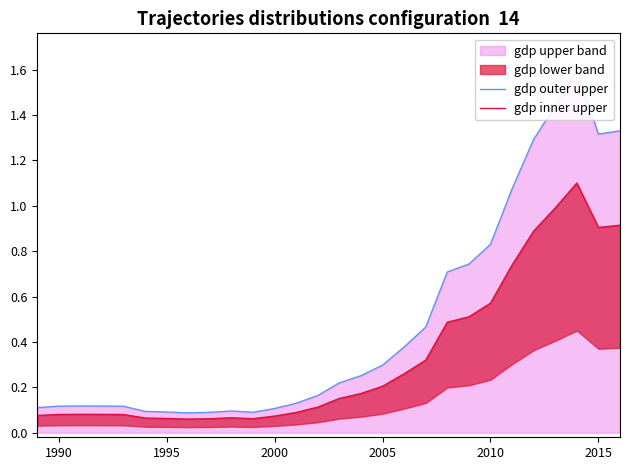

Reading left to right, extract all data points from this chart.

gdp outer upper: 0.1	0.1	0.1	0.1	0.1	0.1	0.1	0.1	0.1	0.1	0.1	0.1	0.1	0.2	0.2	0.3	0.3	0.4	0.5	0.7	0.7	0.8	1.1	1.3	1.4	1.6	1.3	1.3
gdp inner upper: 0.1	0.1	0.1	0.1	0.1	0.1	0.1	0.1	0.1	0.1	0.1	0.1	0.1	0.1	0.2	0.2	0.2	0.3	0.3	0.5	0.5	0.6	0.7	0.9	1.0	1.1	0.9	0.9